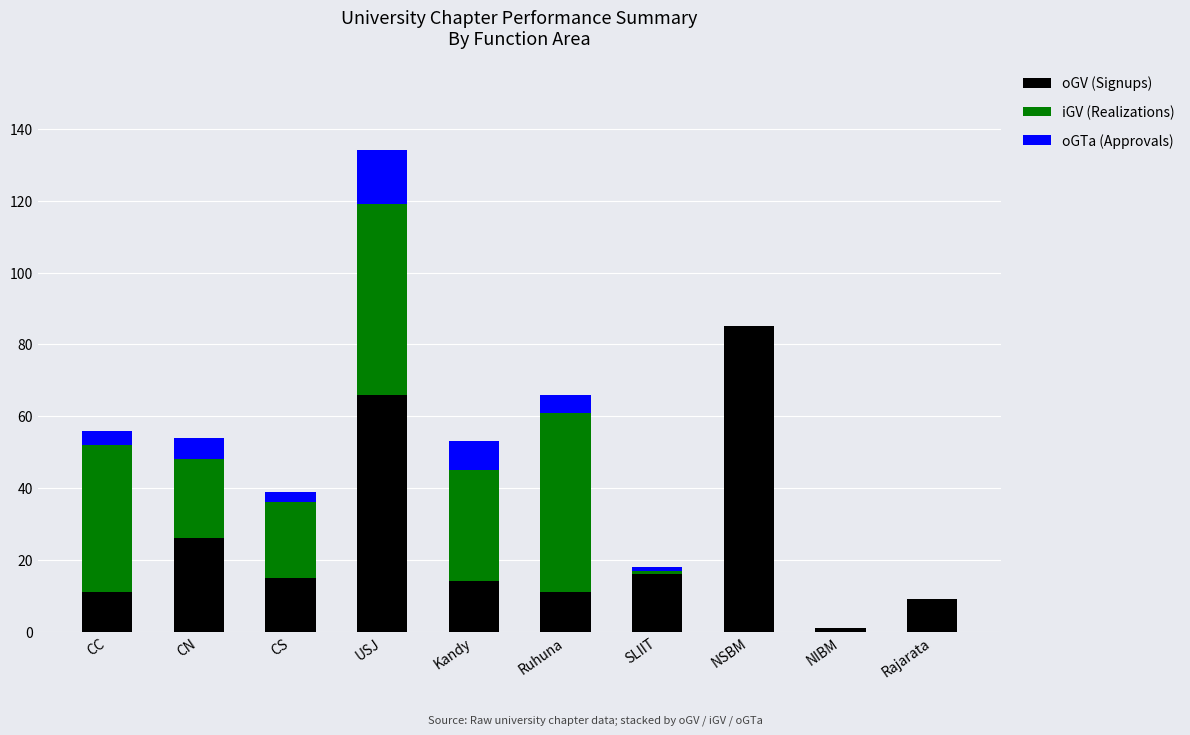

Count the number of categories in the chart.

10